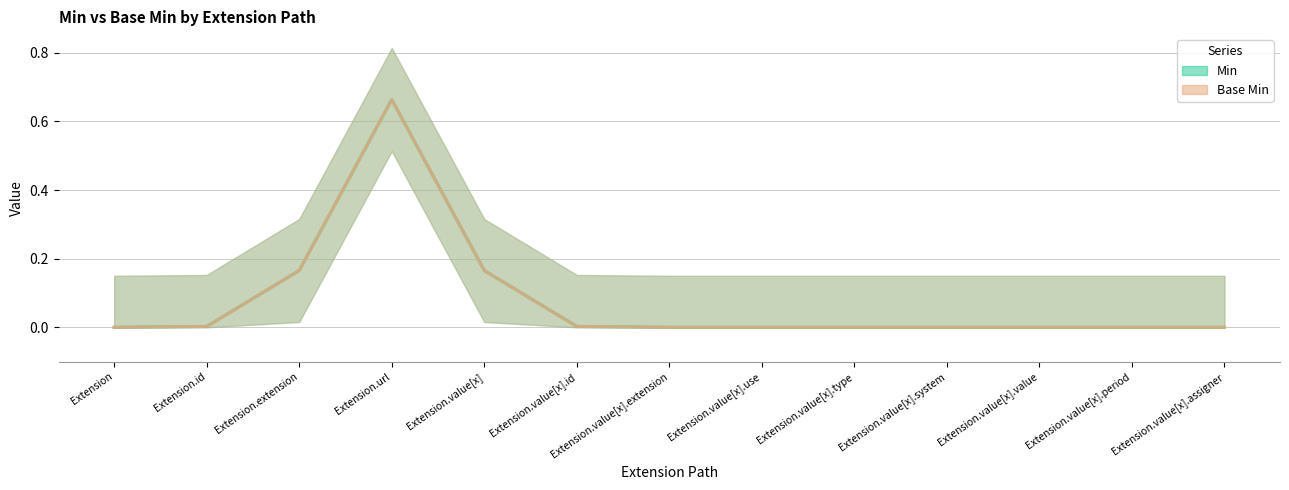

Reading left to right, list all the values displayed in this chart.

Min: Extension=0	Extension.id=0	Extension.extension=0	Extension.url=1	Extension.value[x]=0	Extension.value[x].id=0	Extension.value[x].extension=0	Extension.value[x].use=0	Extension.value[x].type=0	Extension.value[x].system=0	Extension.value[x].value=0	Extension.value[x].period=0	Extension.value[x].assigner=0
Base Min: Extension=0	Extension.id=0	Extension.extension=0	Extension.url=1	Extension.value[x]=0	Extension.value[x].id=0	Extension.value[x].extension=0	Extension.value[x].use=0	Extension.value[x].type=0	Extension.value[x].system=0	Extension.value[x].value=0	Extension.value[x].period=0	Extension.value[x].assigner=0